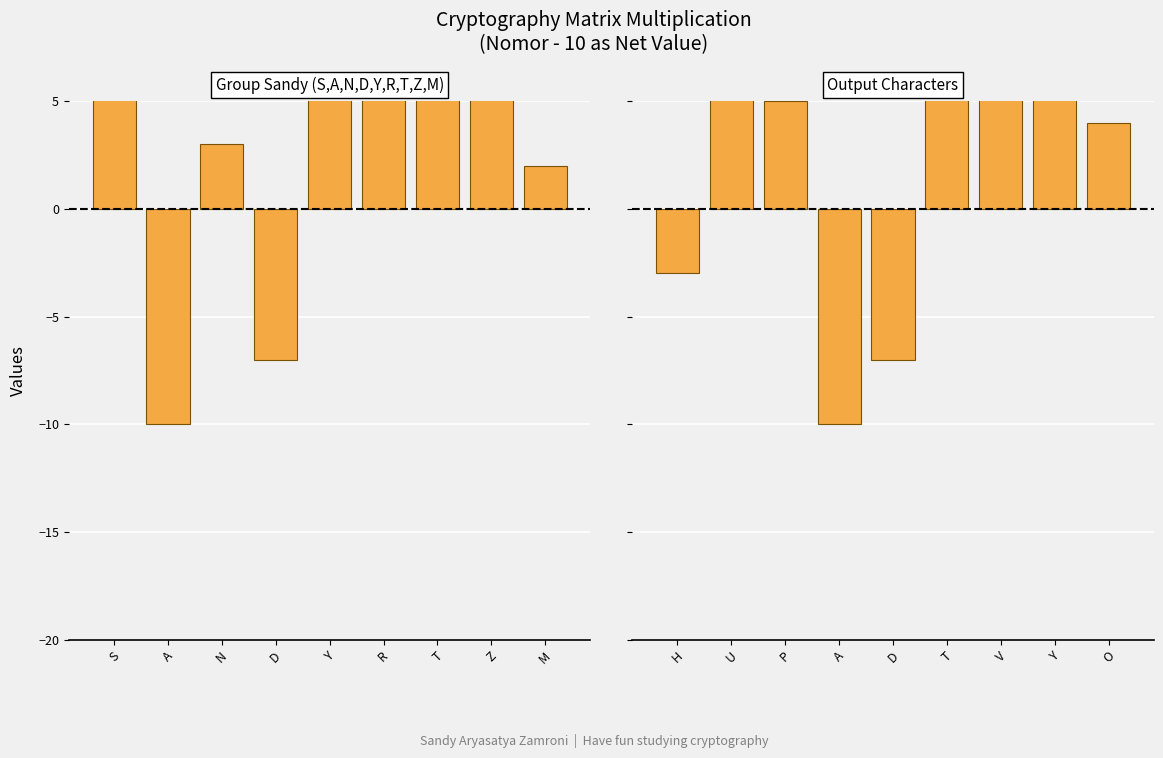

What is the label of the 9th bar from the left?

M